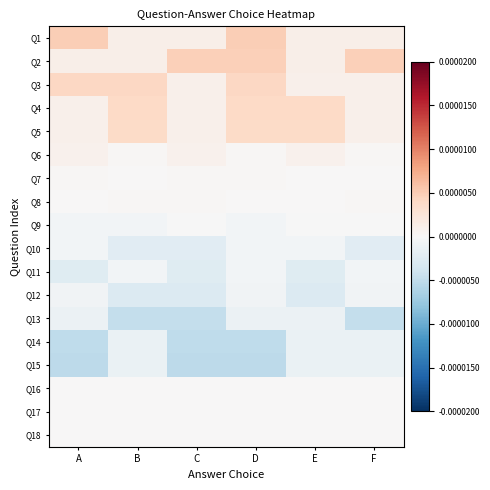

Rank the series by their maximum value, from highest to lowest.

Q1, Q2, Q3, Q4, Q5, Q6, Q7, Q8, Q16, Q17, Q18, Q9, Q10, Q11, Q12, Q13, Q14, Q15